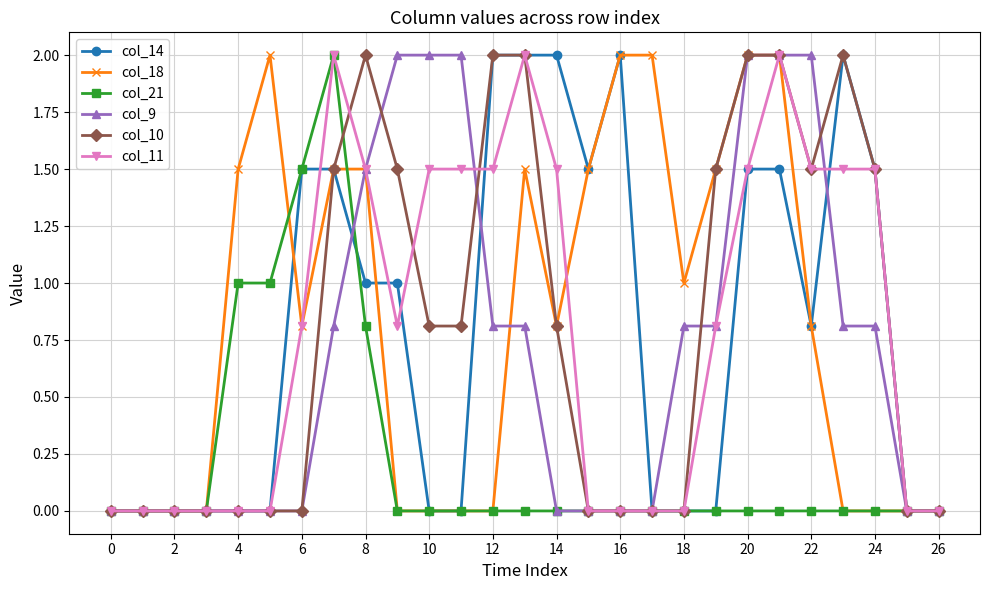

What is the maximum value shown in the chart?

2.0